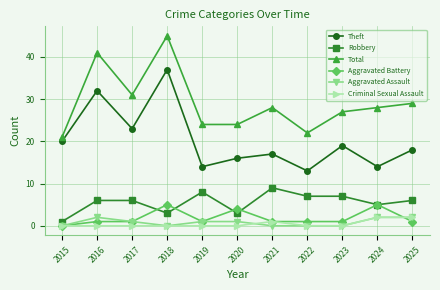

Count the number of categories in the chart.

11